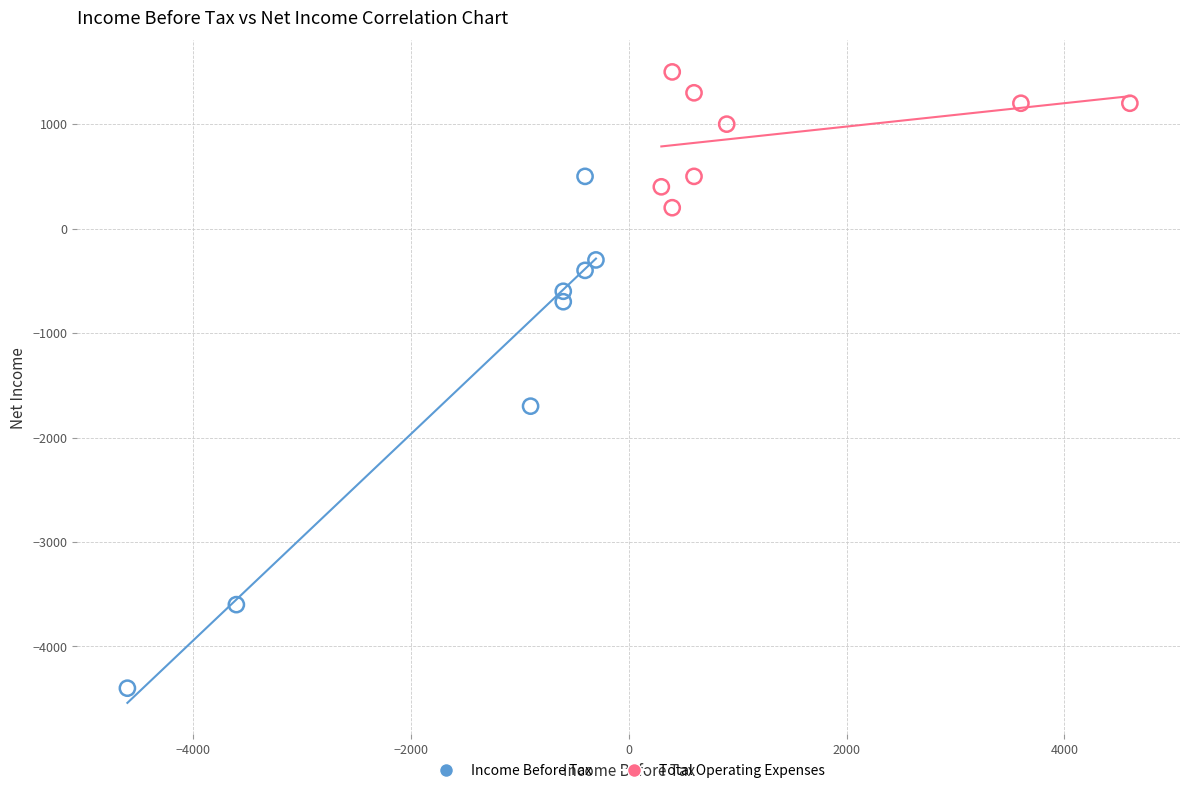

What are all the series names shown in the legend?

Income Before Tax, Total Operating Expenses